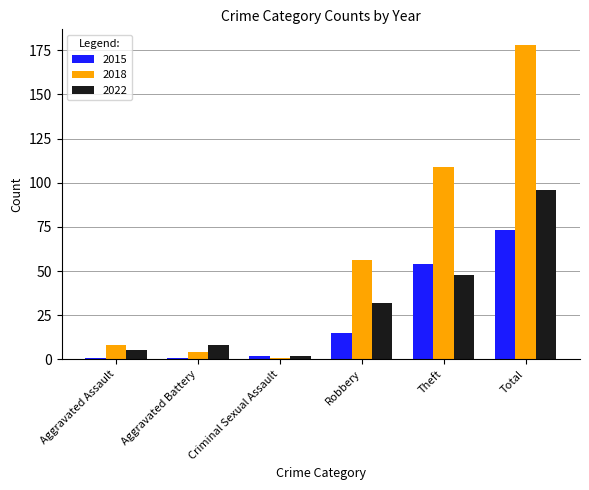

Between Criminal Sexual Assault and Theft, which series saw the biggest shift?

2018